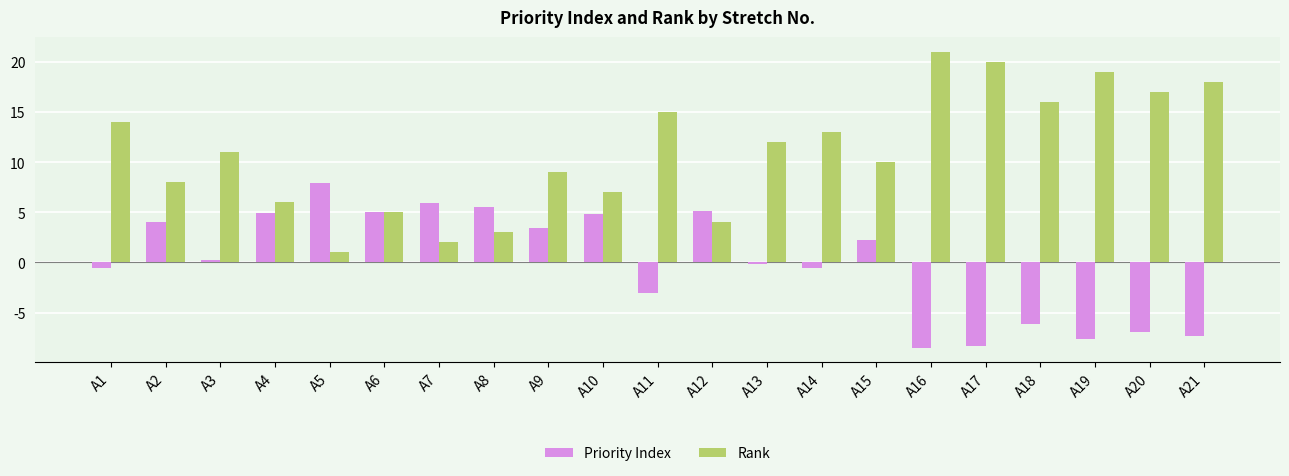

Which series has the widest spread of values?

Rank